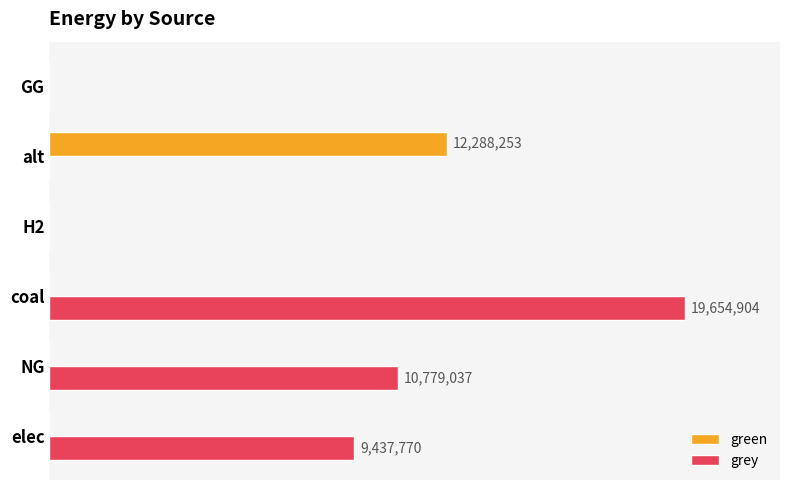

What are all the series names shown in the legend?

green, grey